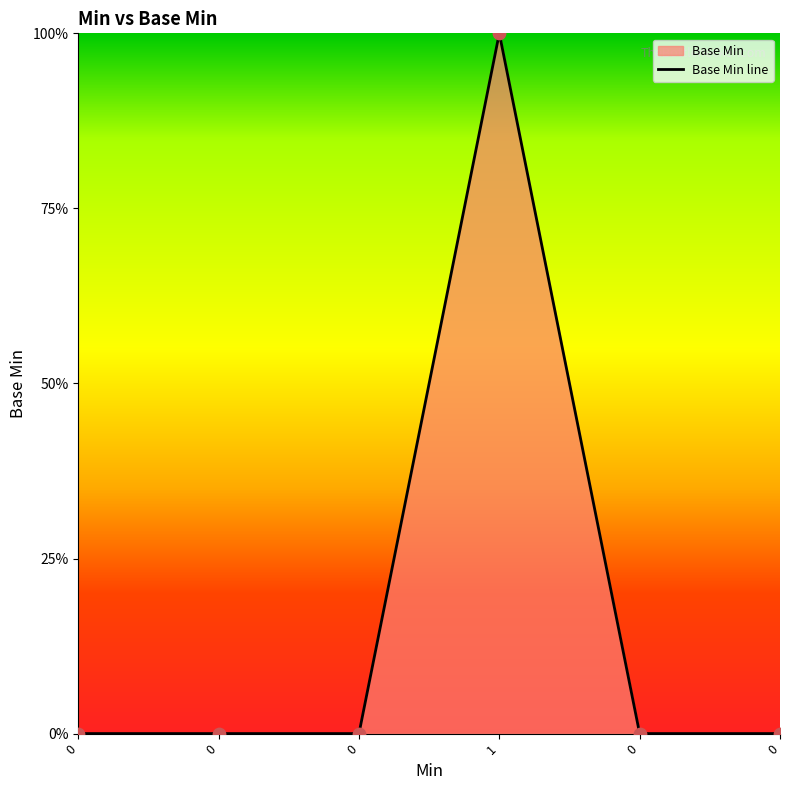

Between 1 and 0, which is larger?

1